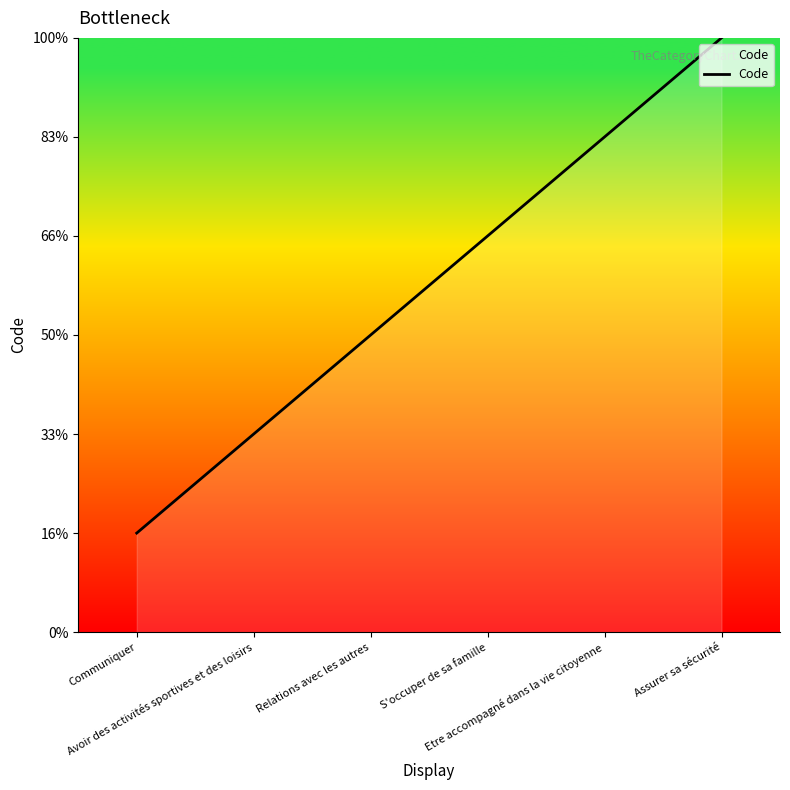

Does the chart display data point markers on the line(s)?

No